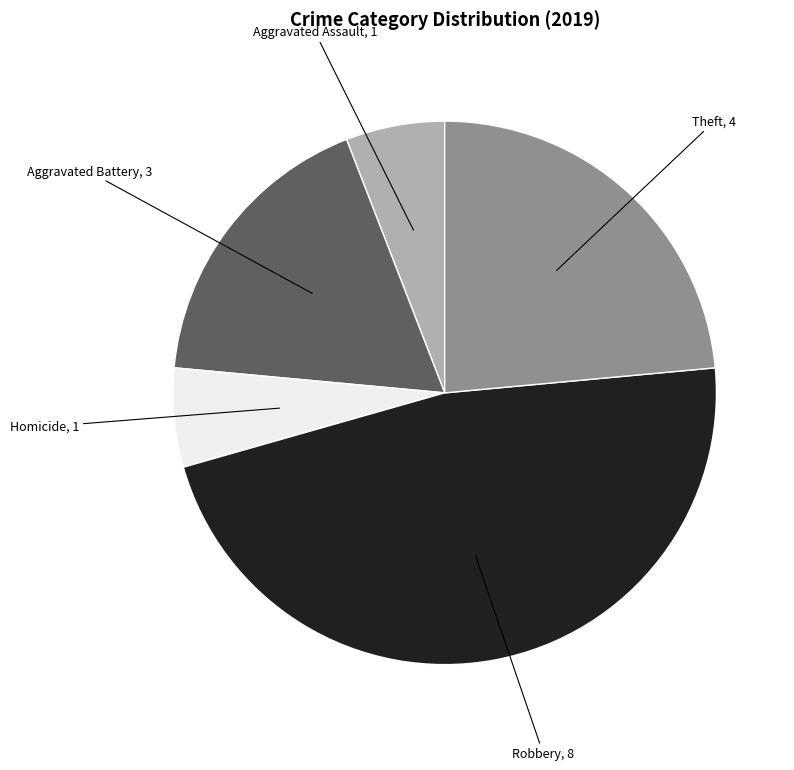

Does any single category account for the majority?

No